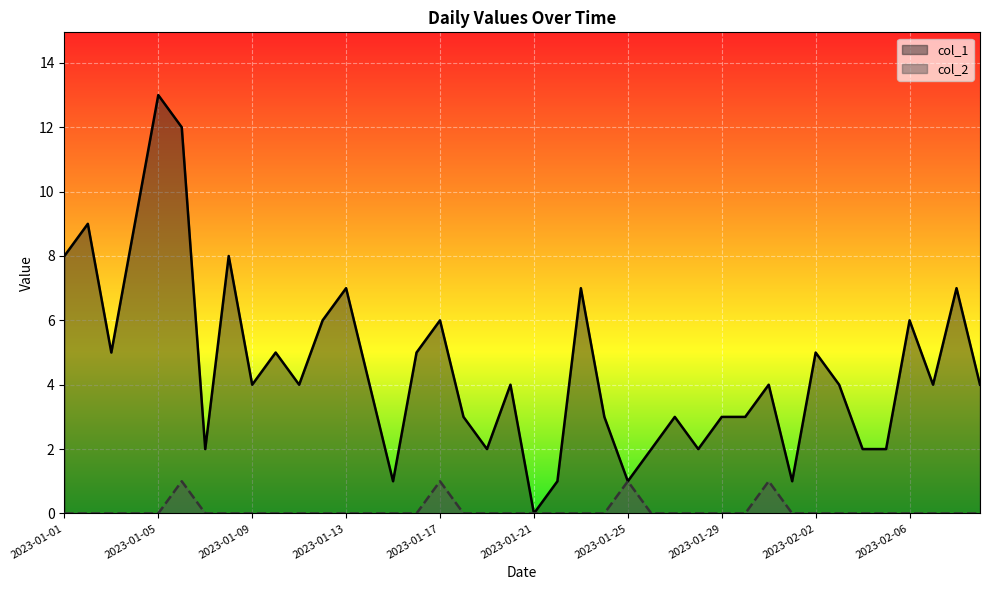

Does the chart display data point markers on the line(s)?

No